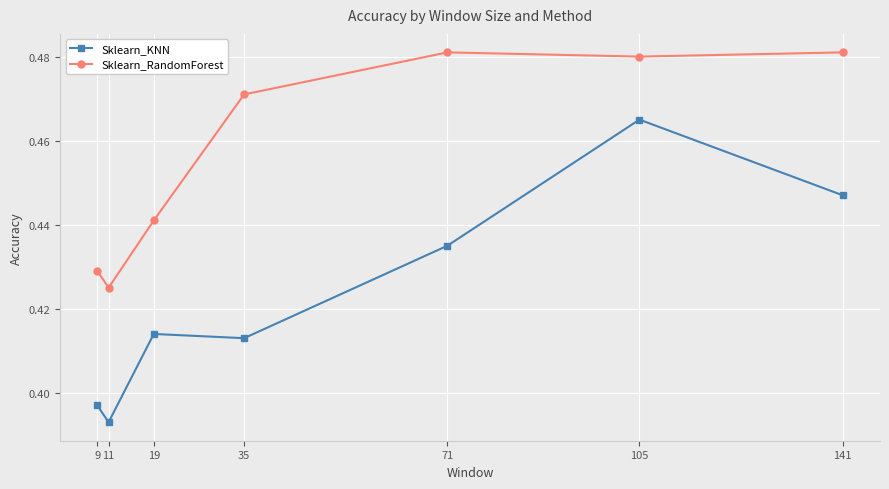

At which category does Sklearn_KNN reach its first local peak?

19